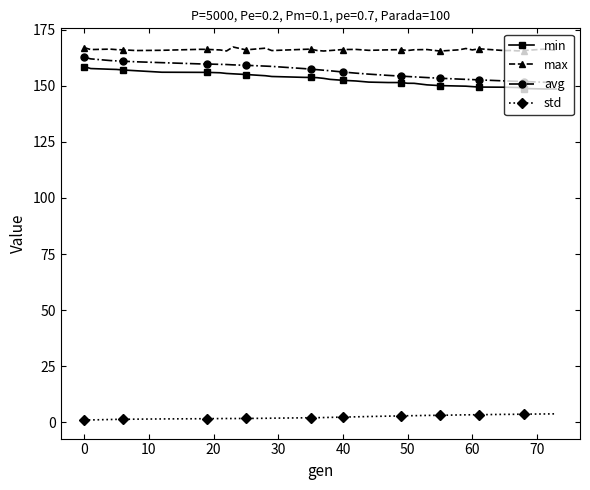

Which series has the largest total across all categories?

max